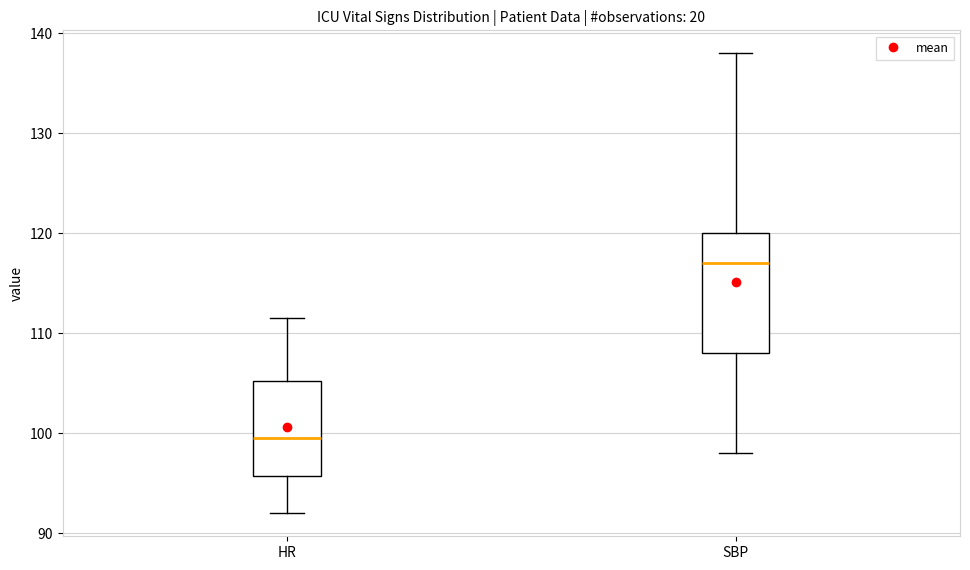

Reading left to right, read every box against the y-axis: the position of its median line, the range the box covers, and the ends of its whiskers. The values are not printed on the chart, so give them approximately, as read against the axis.

HR: median 100, box 96 to 105, whiskers 92 to 112
SBP: median 117, box 108 to 120, whiskers 98 to 138